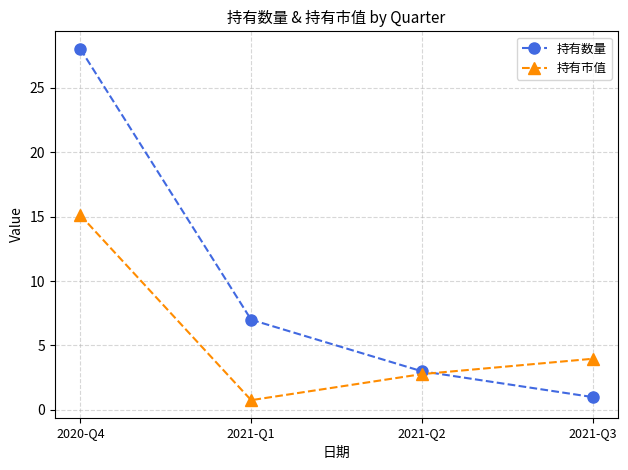

Is the value of 持有数量 at 2021-Q2 greater than the value of 持有市值 at 2021-Q1?

Yes